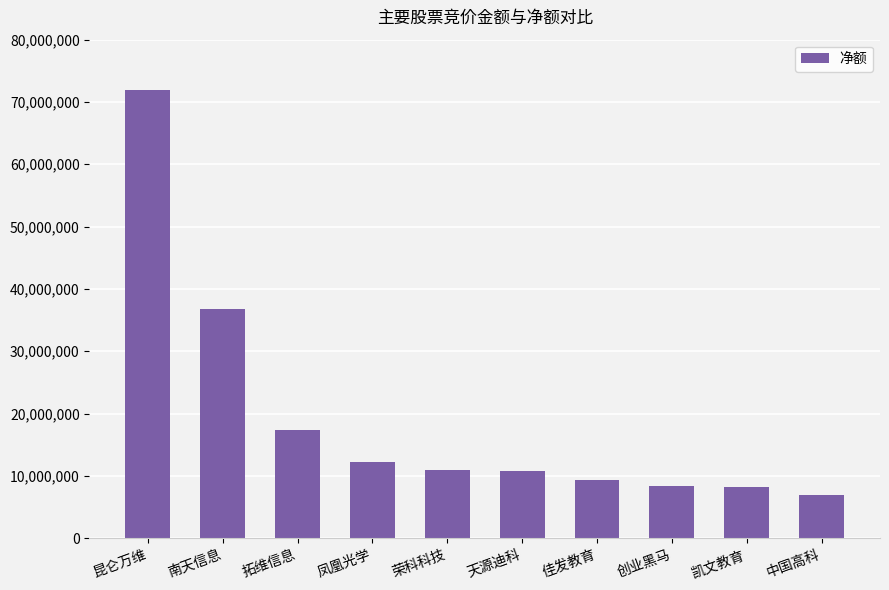

Which has a higher value, 中国高科 or 创业黑马?

创业黑马